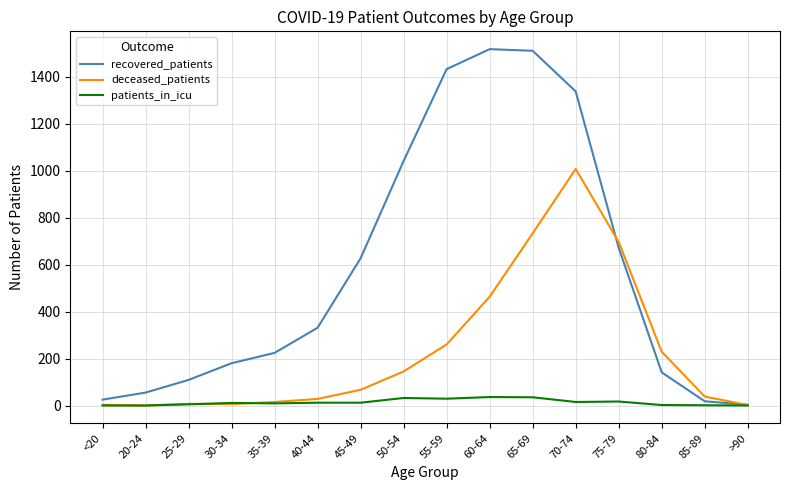

What position from the right is 65-69?

6